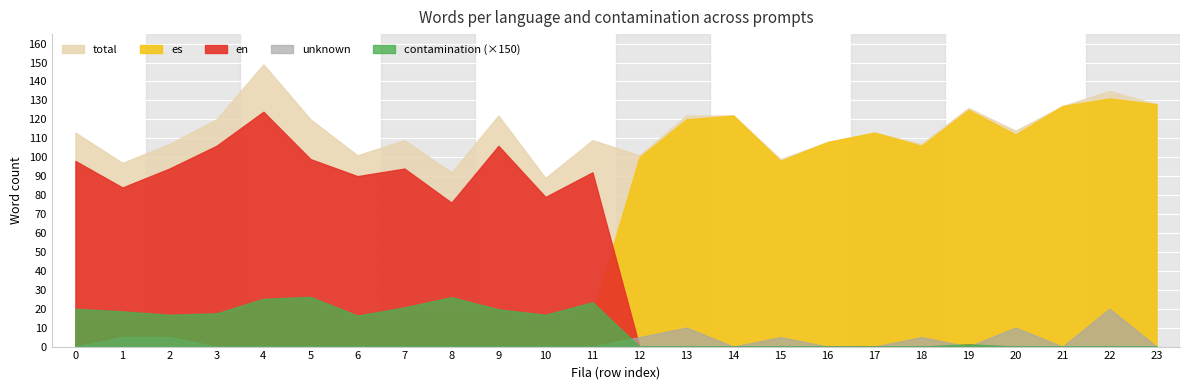

What is the difference between the maximum and minimum values in the es series?

121.0